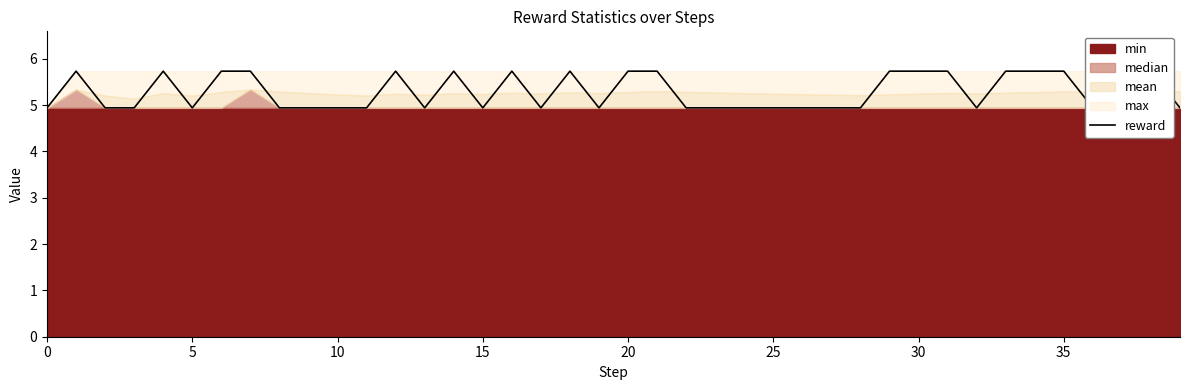

Which has a higher value, 34 or 30?

34